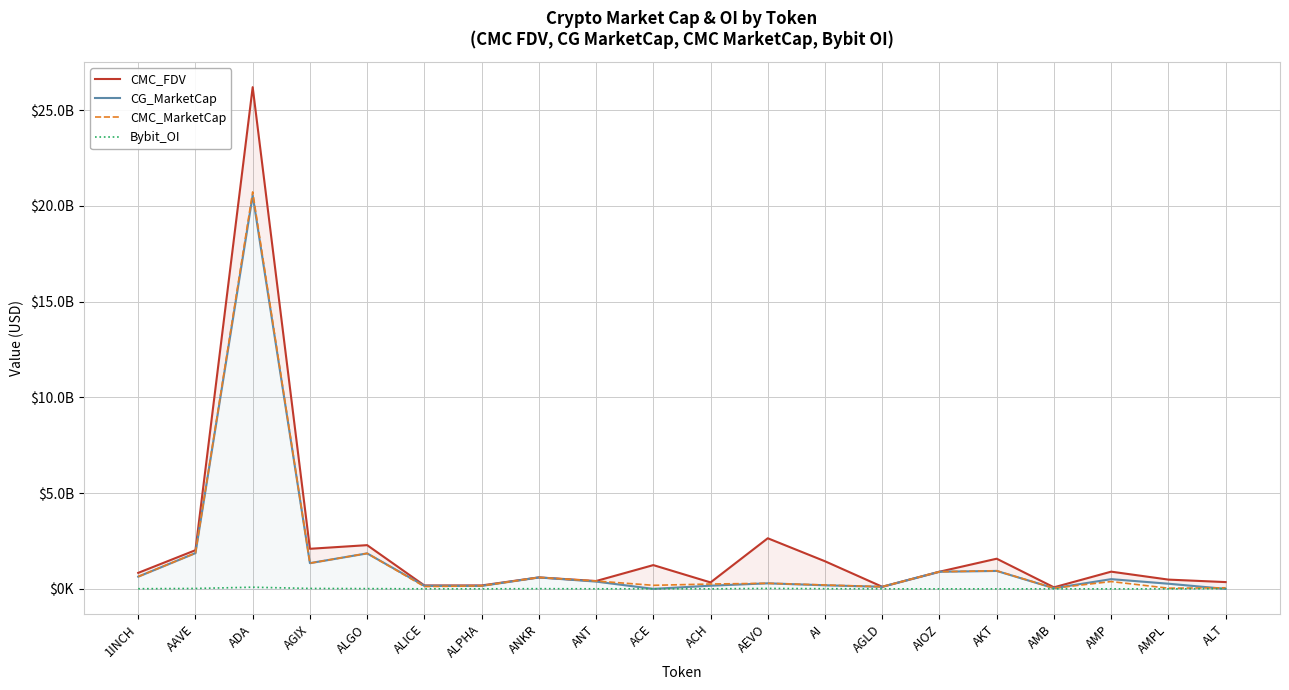

True or false: Bybit_OI and CMC_FDV cross at least once.

False